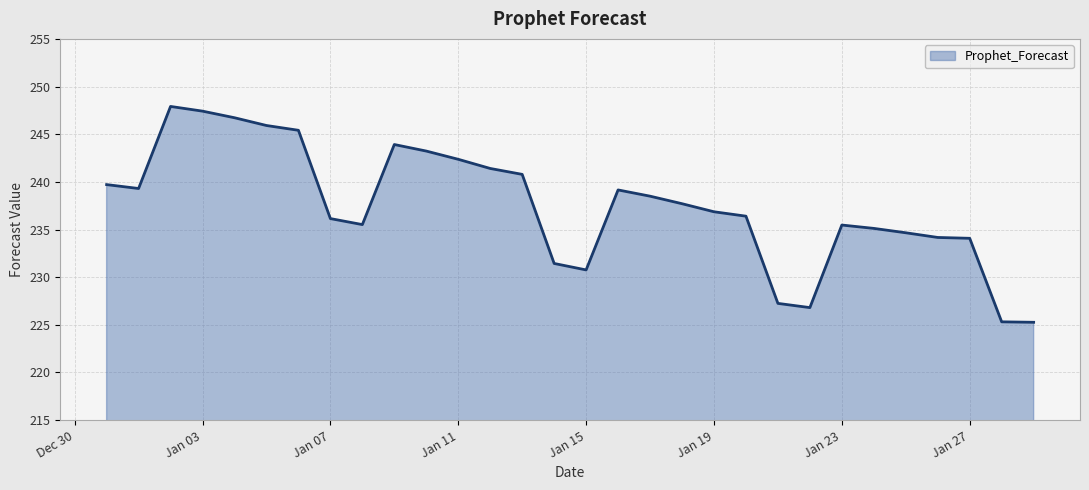

True or false: the data has more than 2 interior local peaks.

True